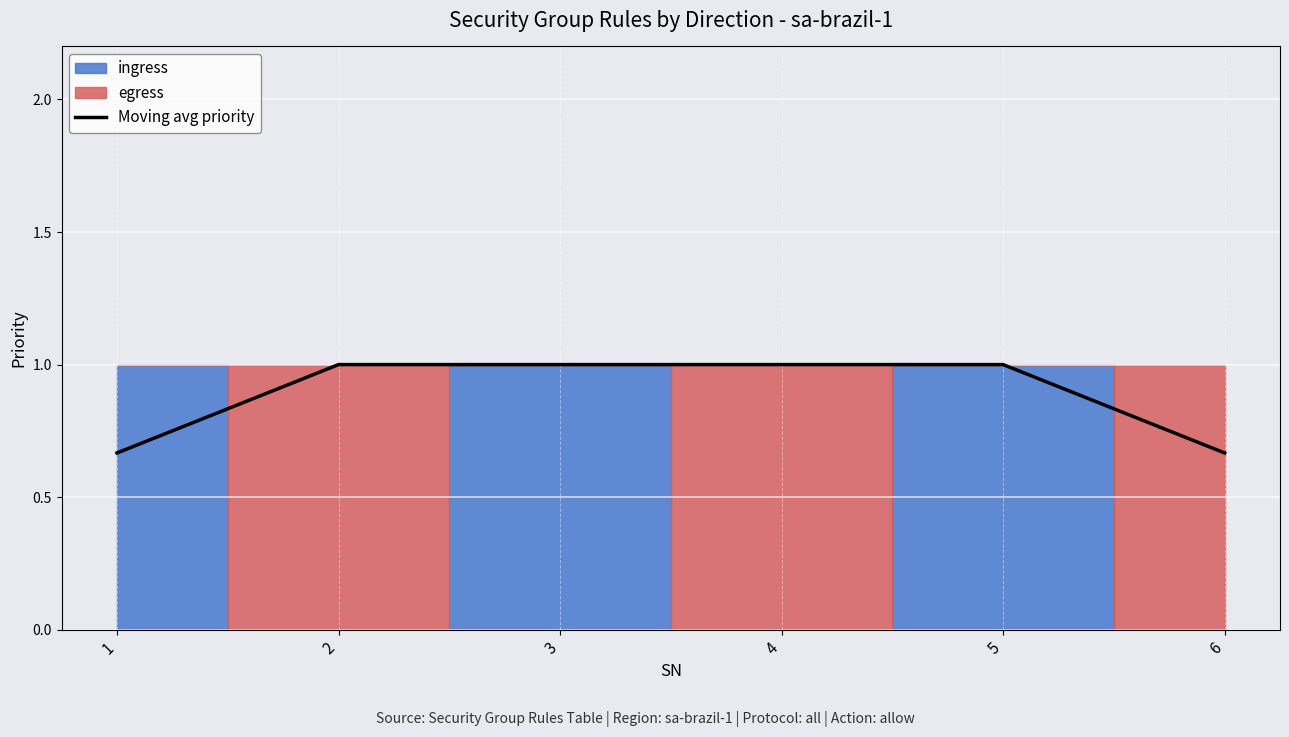

Between 6 and 4, which is larger?

4